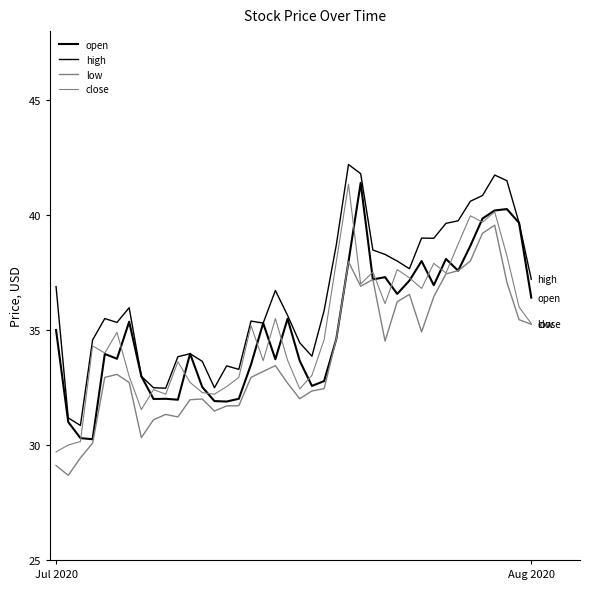

True or false: high and open cross at least once.

False